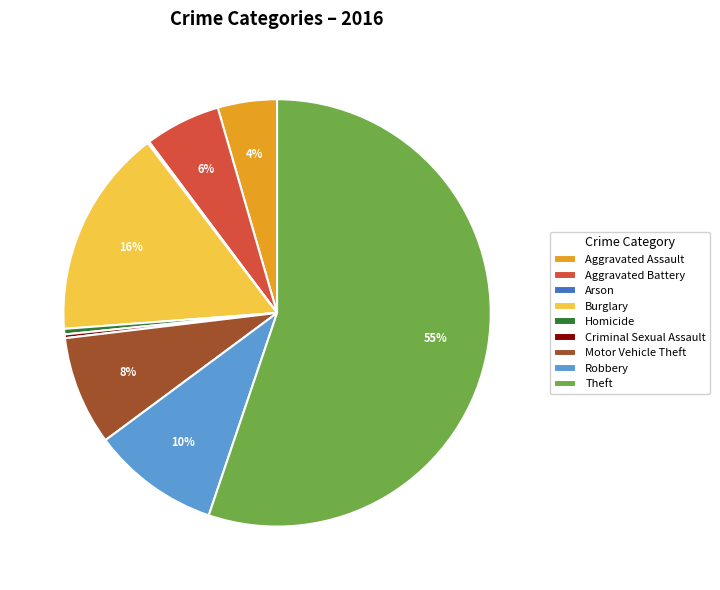

What percentage is the Motor Vehicle Theft slice, to the nearest percent?

8%